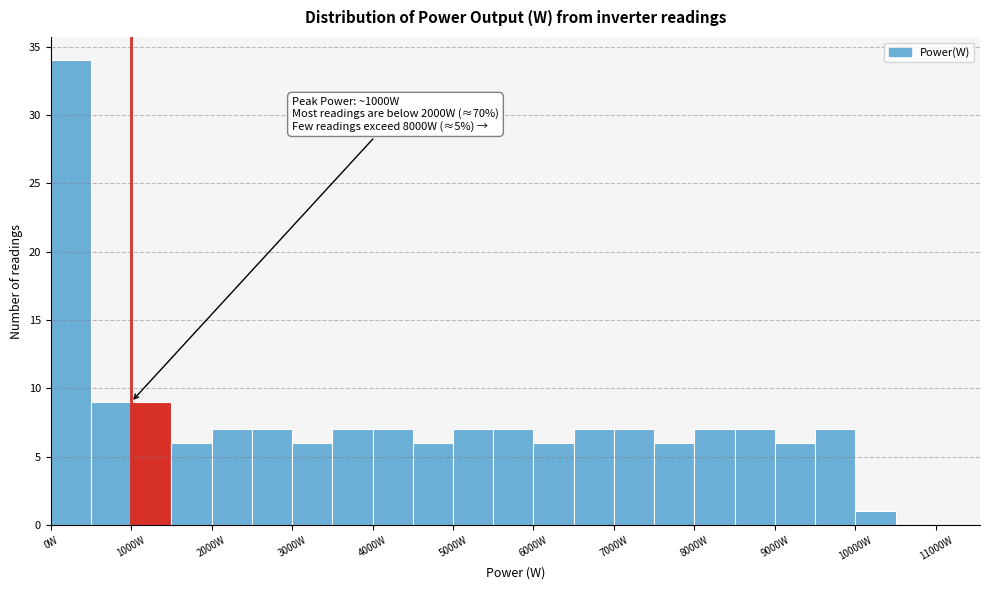

Over which range of the x-axis is the bar tallest?

0 to 500